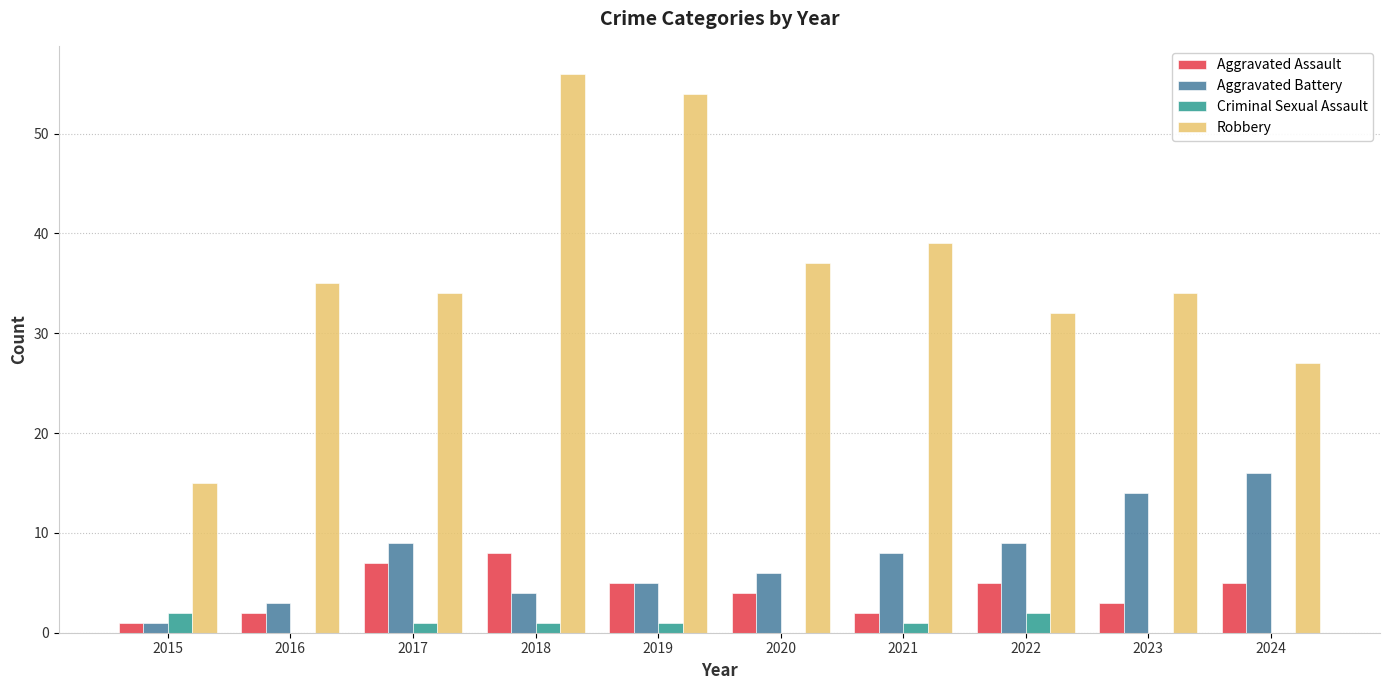

Does the chart contain stacked bars?

No